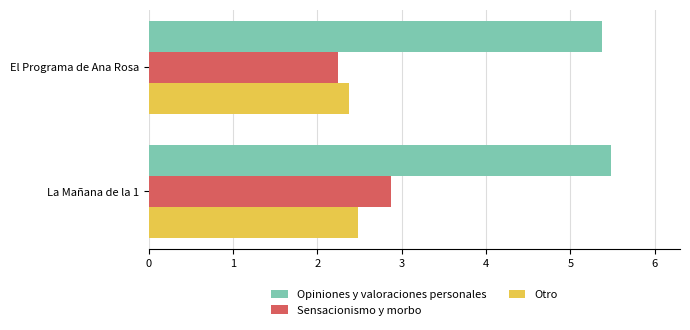

What is the difference between the maximum and minimum values in the Sensacionismo y morbo series?

0.6